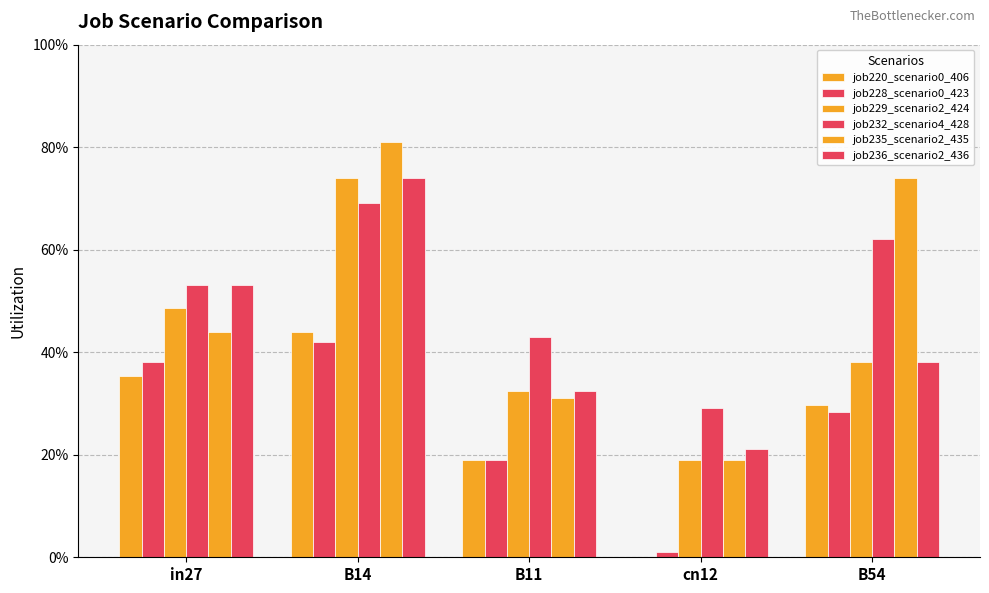

Which series has the largest range (max minus min)?

job235_scenario2_435